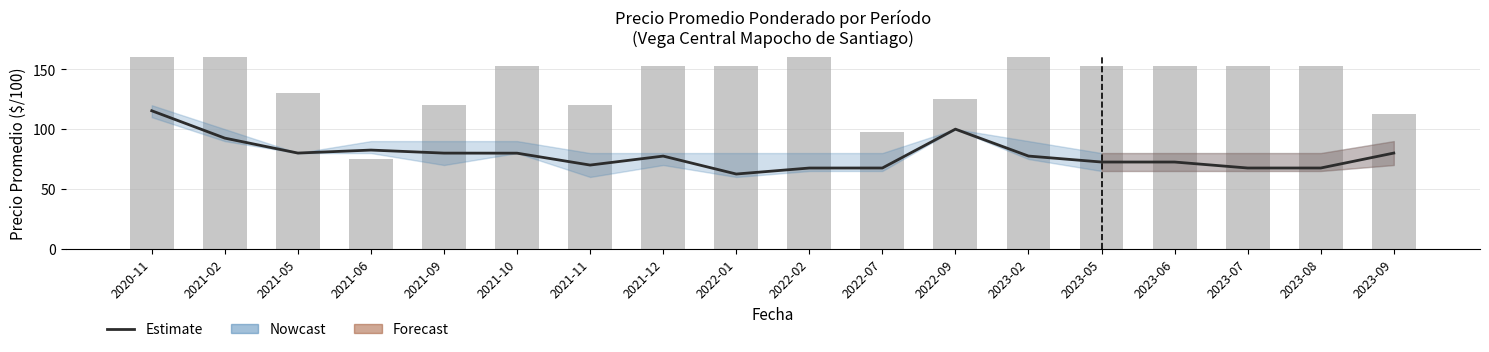

What is the label of the 11th bar from the left?

2022-07